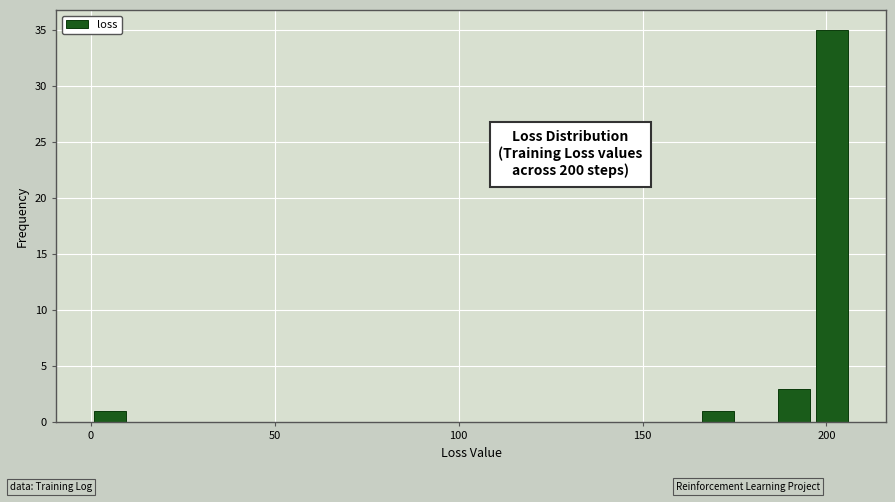

Read against the x-axis, roughly where is the centre of the tallest bar?

200